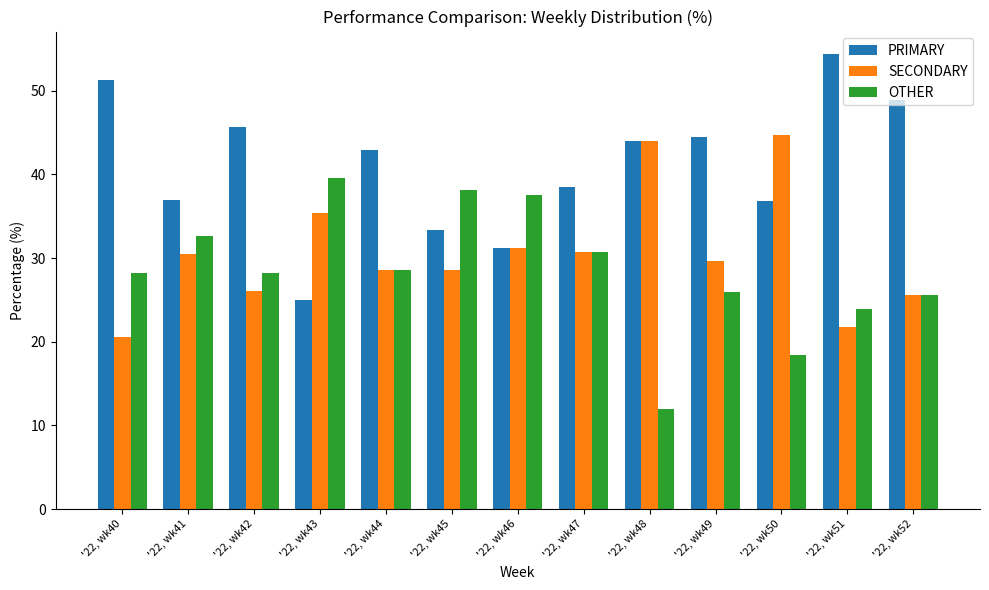

How many values in the SECONDARY series exceed 29?

7